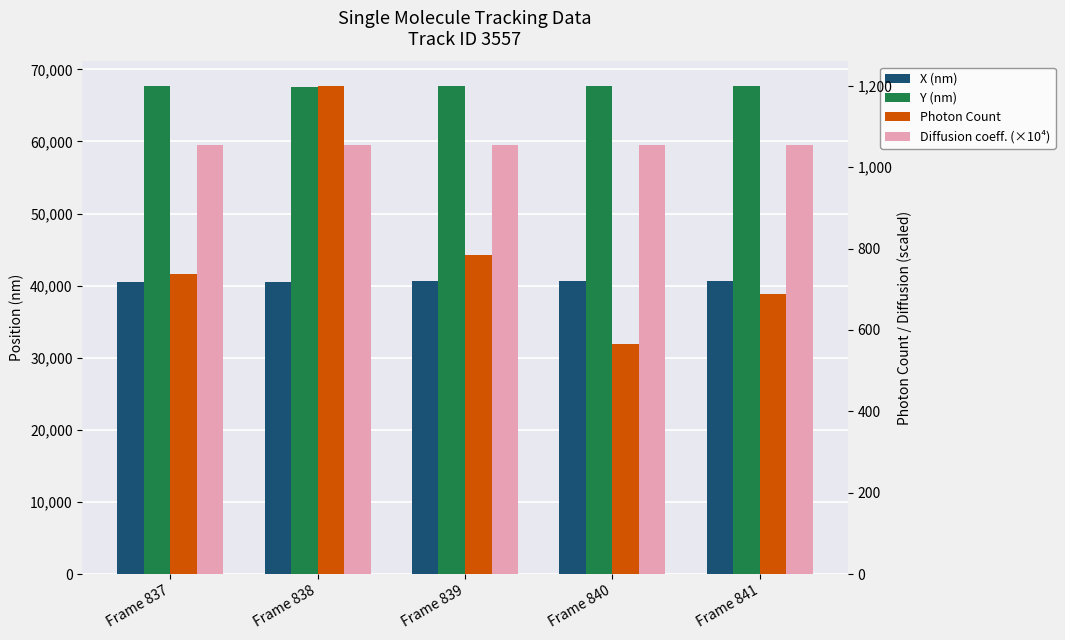

What is the value of the Diffusion coeff. (×10⁴) bar at the 4th from the left?

1053.7